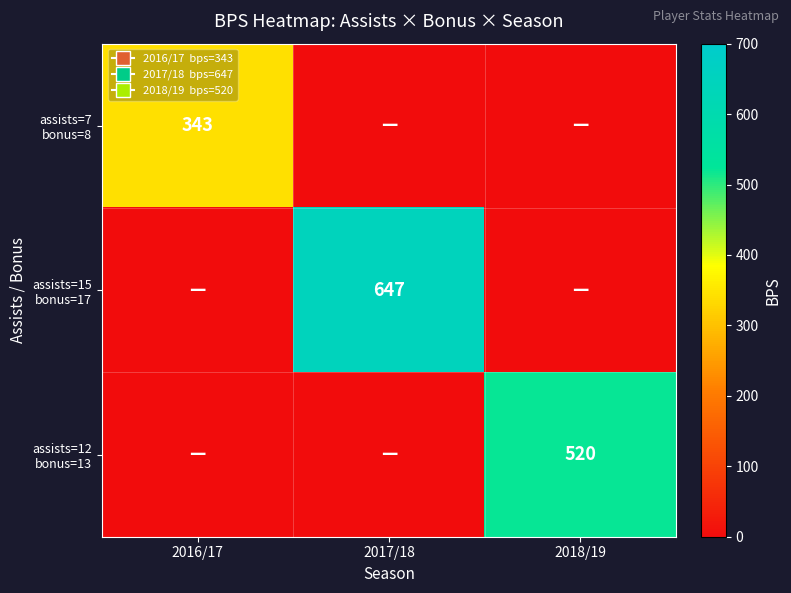

What is the greatest value displayed?

647